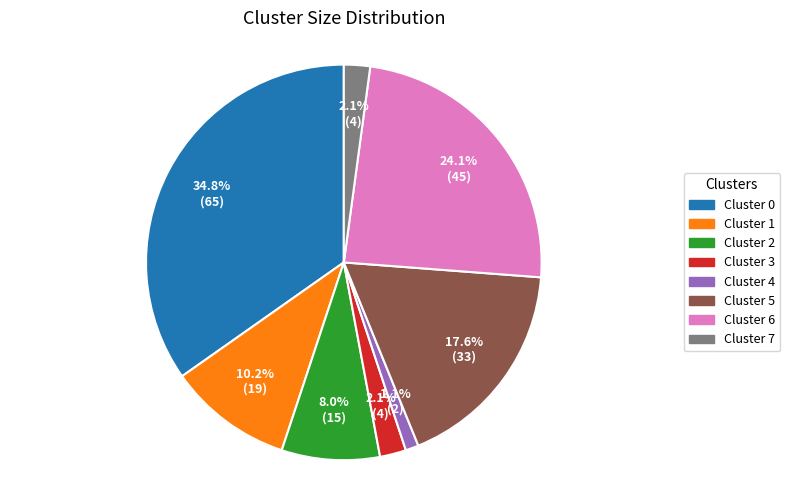

Approximately how many times larger is the value at Cluster 0 compared to Cluster 1?

3.4